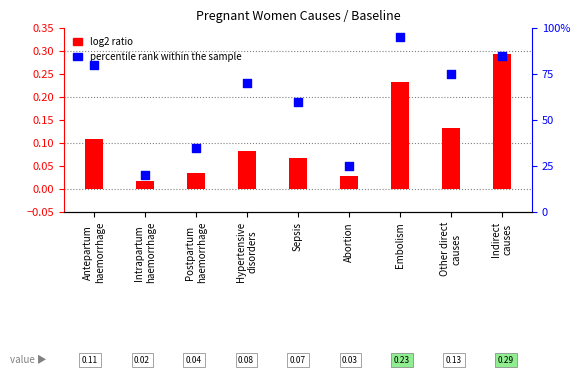

Which series contains the highest Y value?

percentile rank within the sample